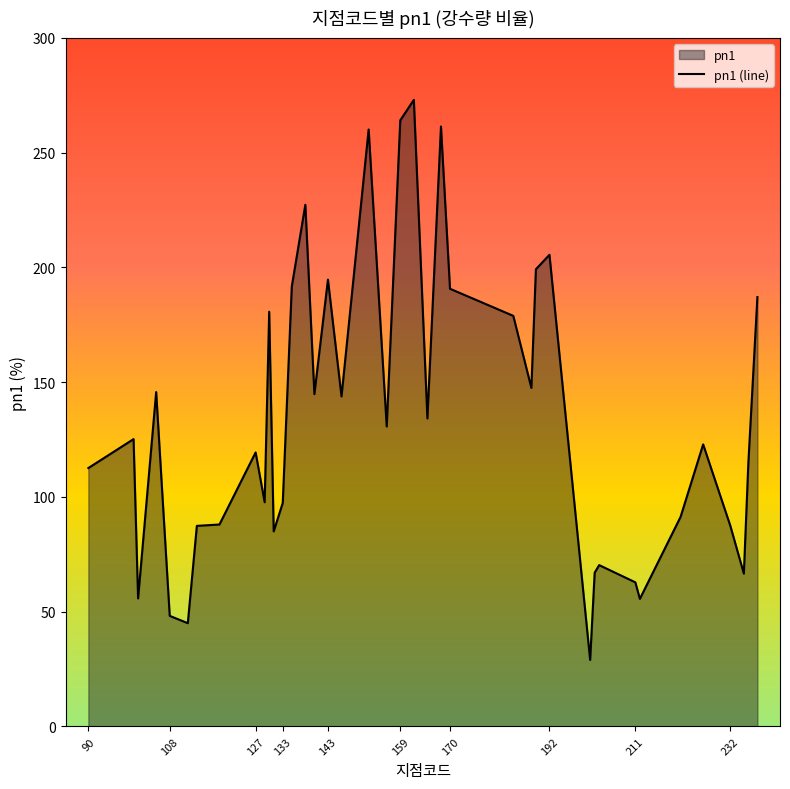

True or false: the data shows 106.3 at 211.

False